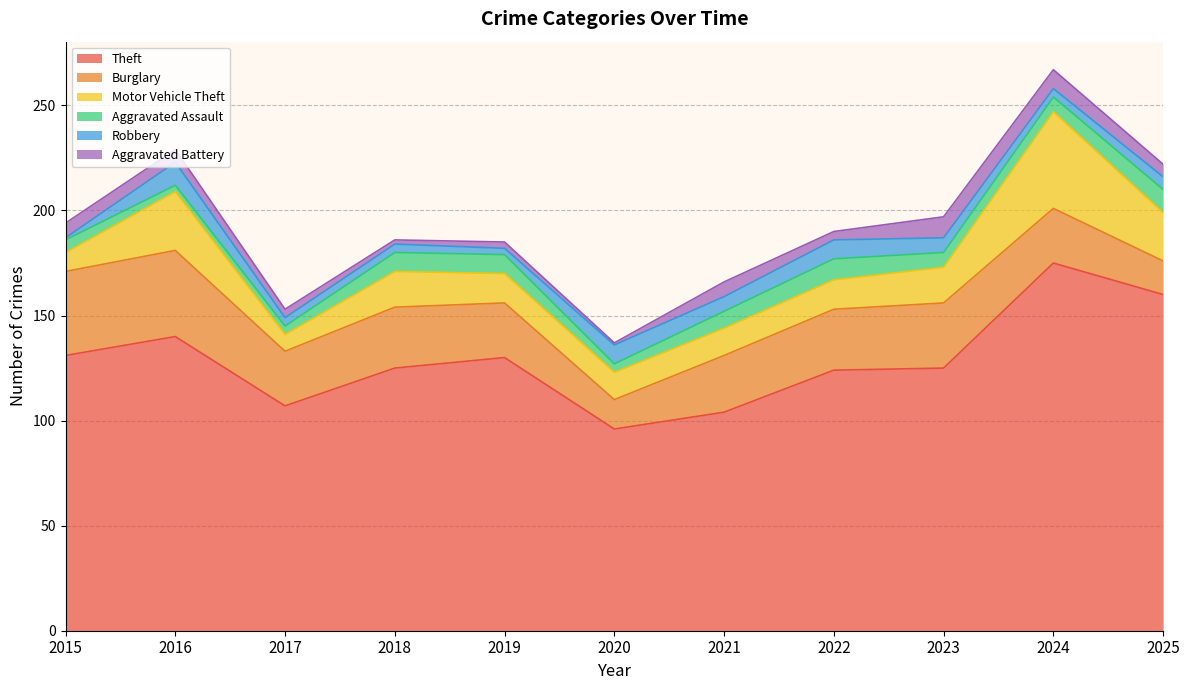

Is it true that Motor Vehicle Theft equals 9 at 2016?

False